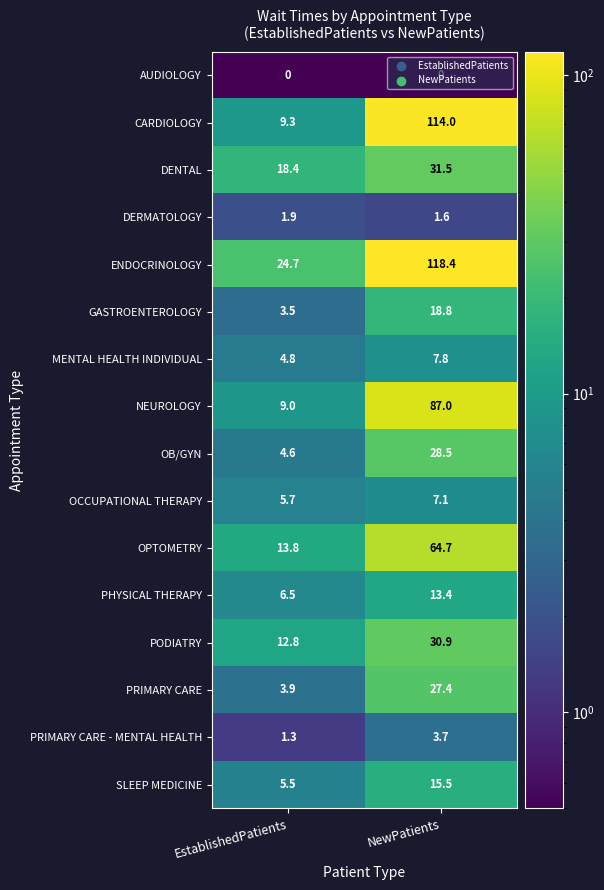

Which series changed the most between EstablishedPatients and NewPatients?

CARDIOLOGY